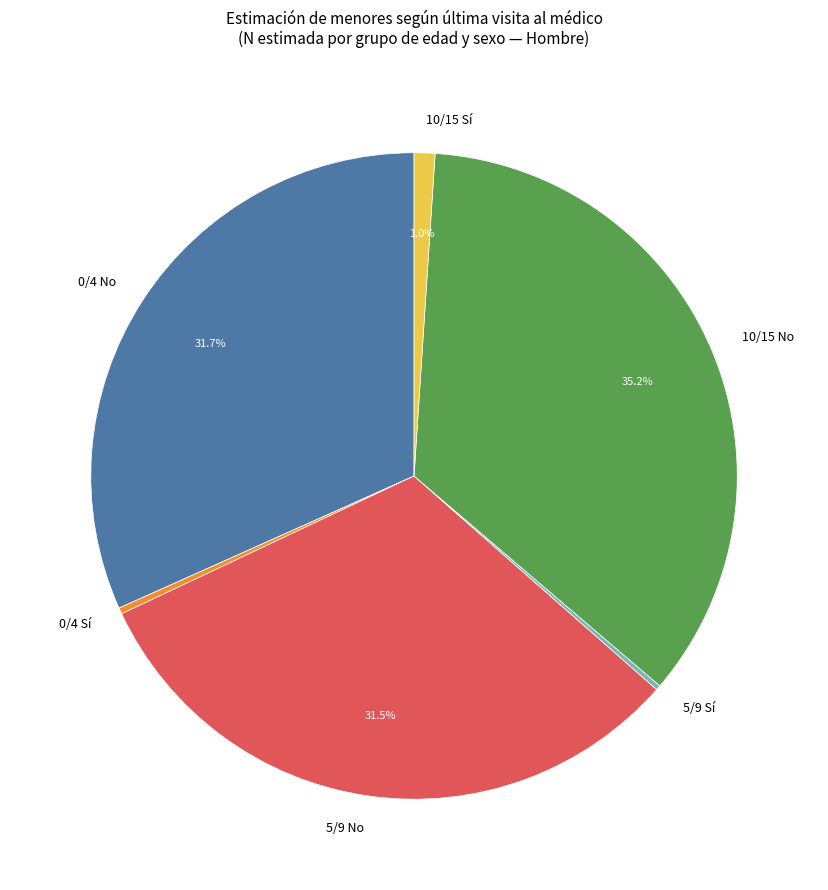

To the nearest percent, what portion does 10/15 No represent?

35%